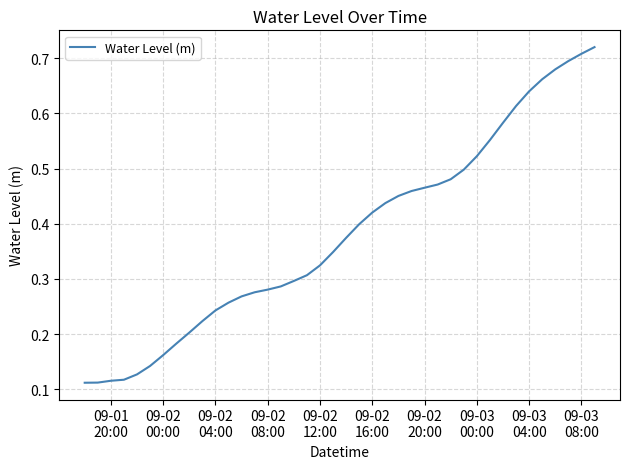

Reading left to right, extract all data points from this chart.

0.1	0.1	0.1	0.1	0.1	0.1	0.2	0.2	0.2	0.2	0.2	0.3	0.3	0.3	0.3	0.3	0.3	0.3	0.3	0.3	0.4	0.4	0.4	0.4	0.5	0.5	0.5	0.5	0.5	0.5	0.5	0.6	0.6	0.6	0.6	0.7	0.7	0.7	0.7	0.7